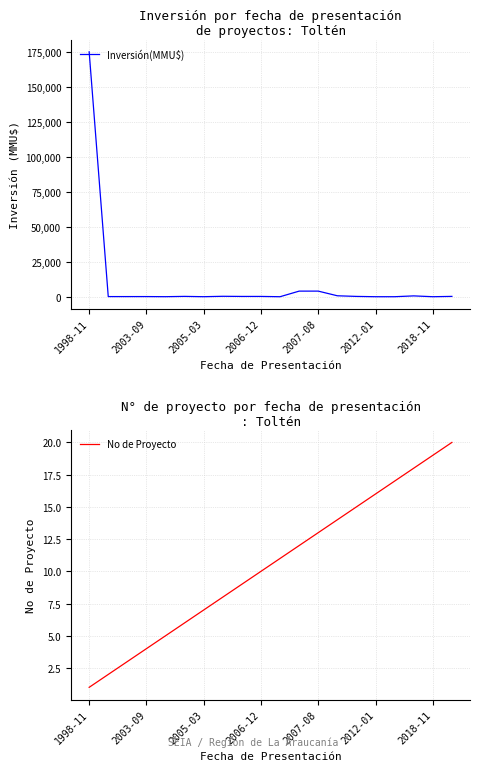

Which category has the highest value in the Inversión(MMU$) series?

1998-11